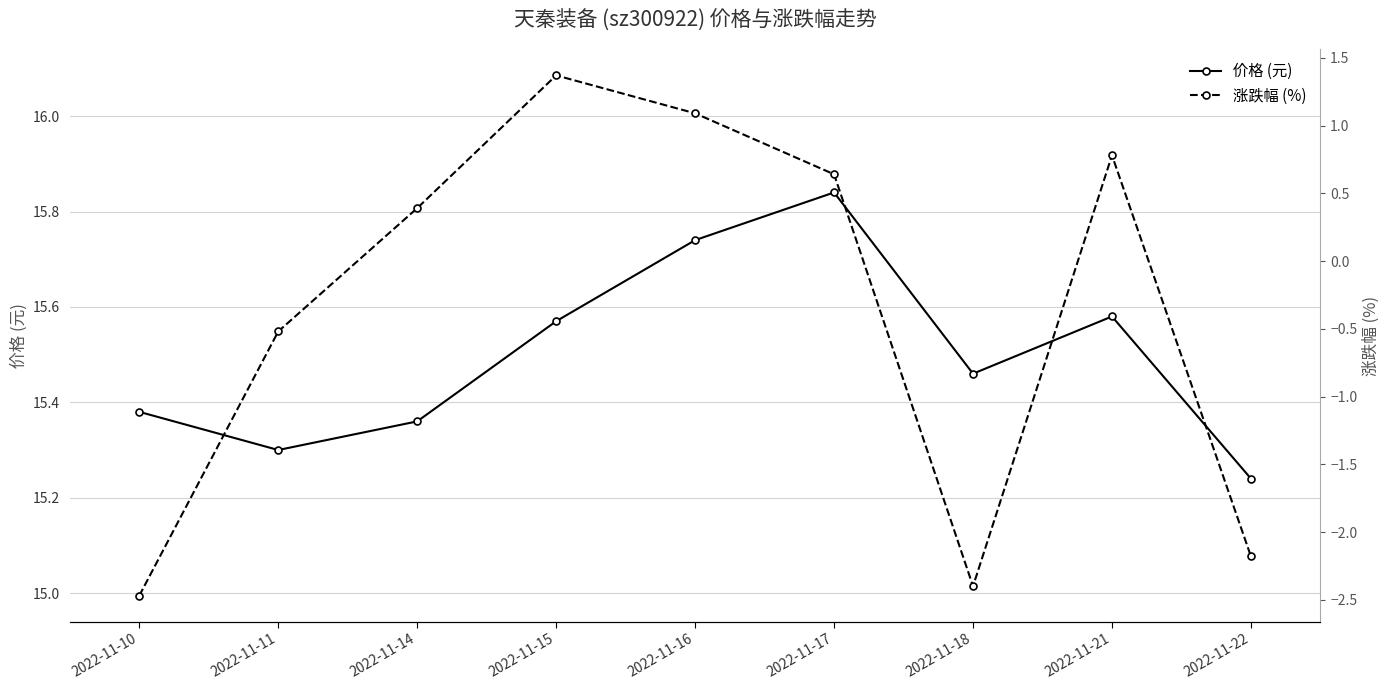

List the labels in order of 涨跌幅 (%) value, smallest first.

2022-11-10, 2022-11-18, 2022-11-22, 2022-11-11, 2022-11-14, 2022-11-17, 2022-11-21, 2022-11-16, 2022-11-15